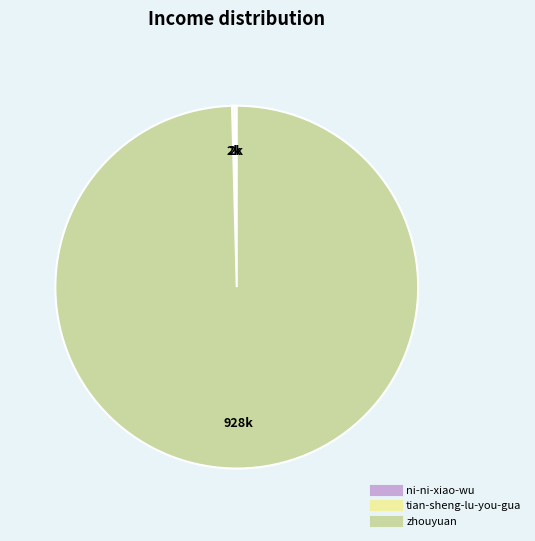

The zhouyuan slice represents 100% of the pie. True or false?

True